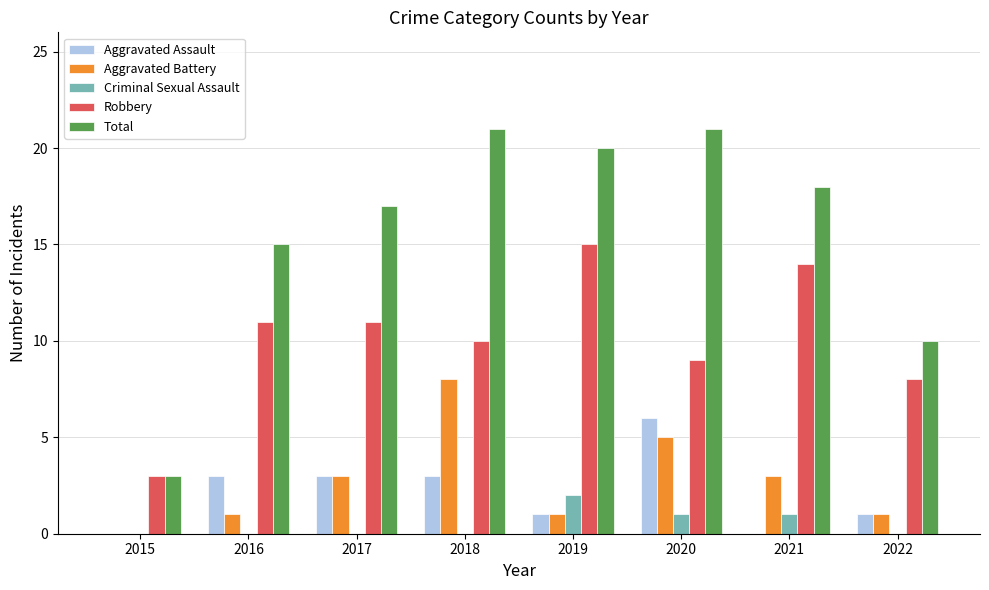

Between 2016 and 2022, which series saw the biggest shift?

Total